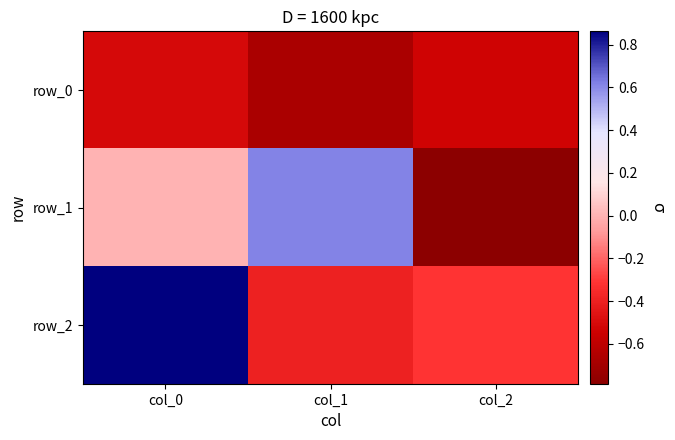

At which category is the sum across all series the highest?

col_0